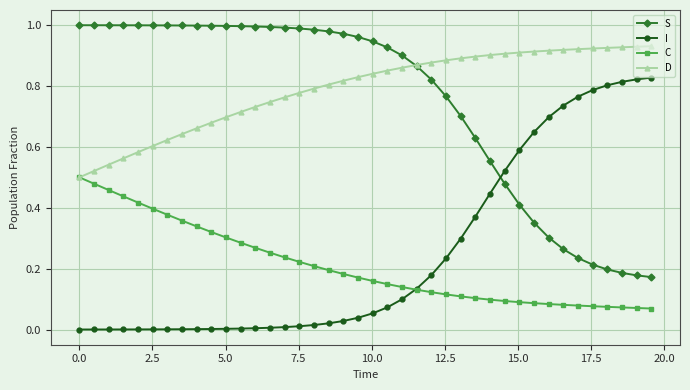

Count the number of data series in this chart.

4